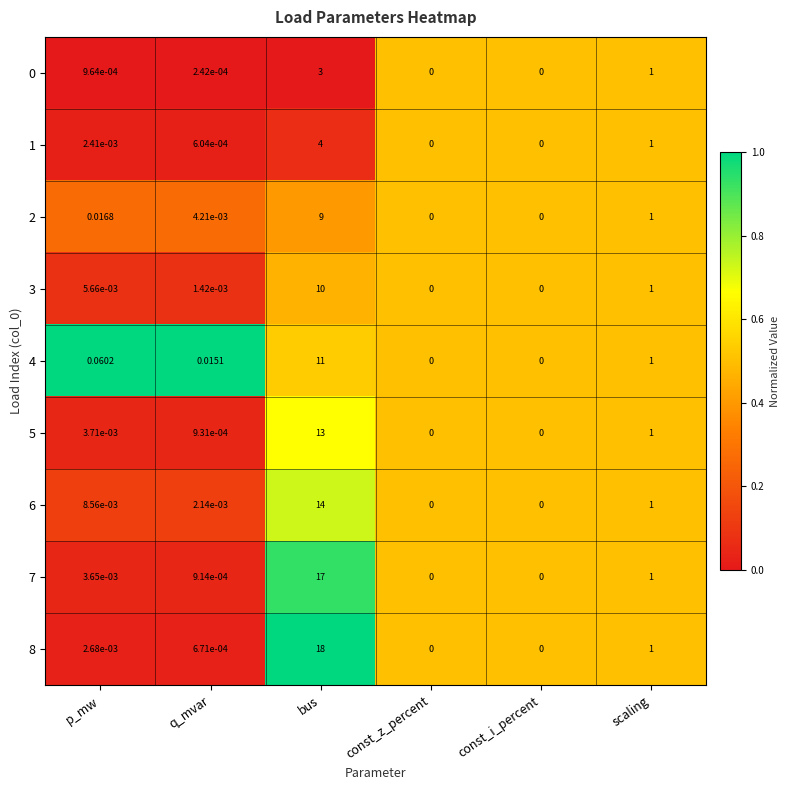

At which category does the chart reach its peak across all series?

bus